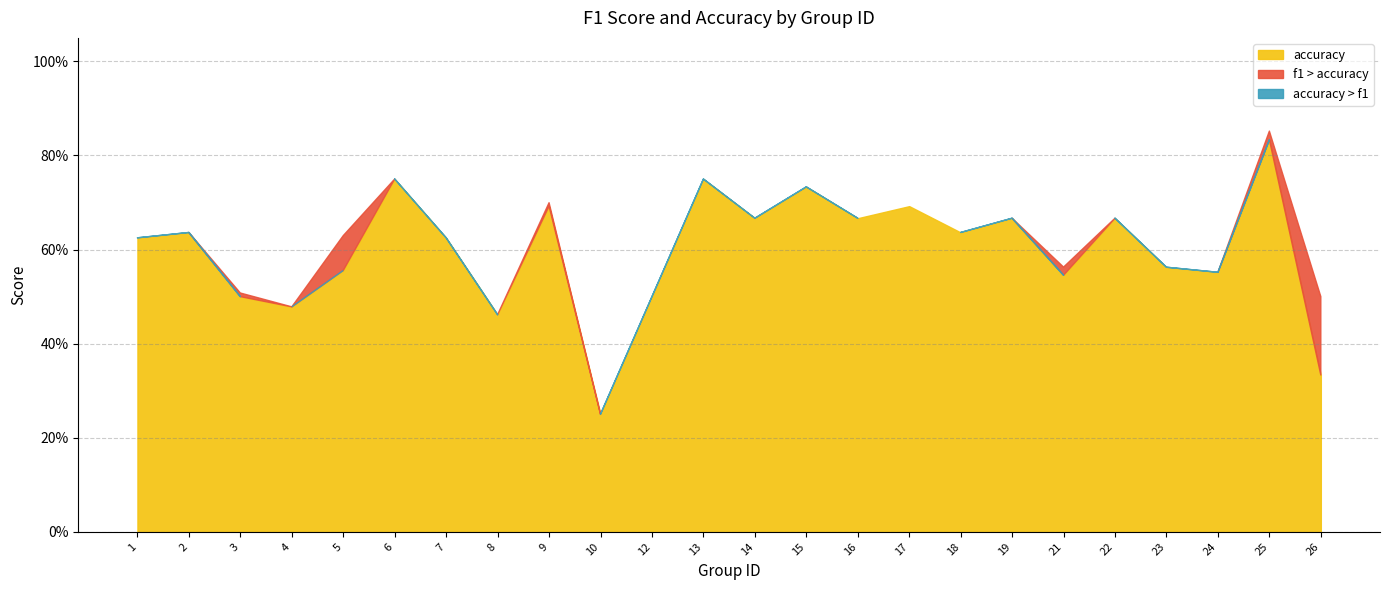

What is the value of the f1 point at the 5th from the left?

0.6